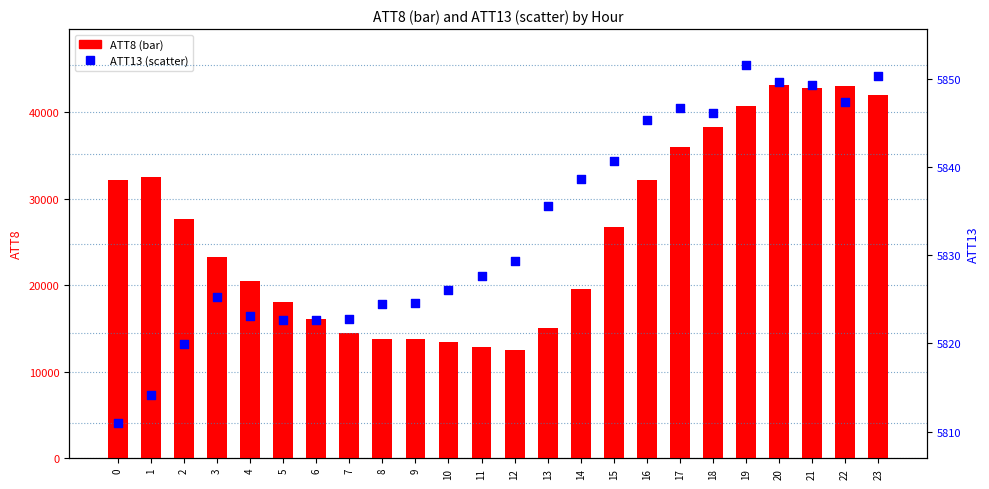

Which series reaches the maximum Y coordinate?

ATT8